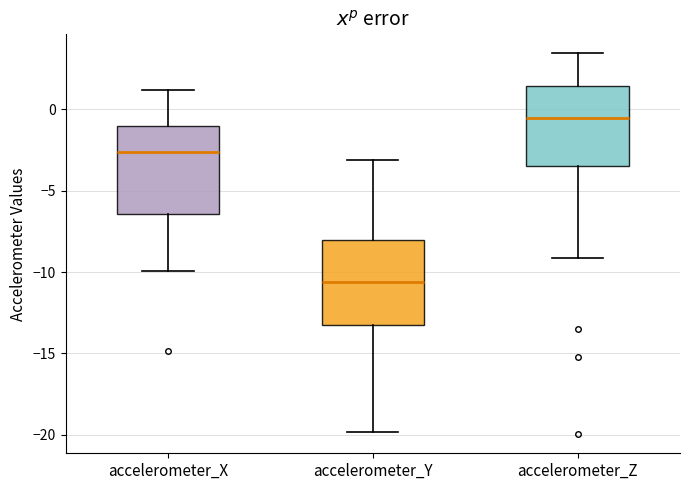

Reading left to right, transcribe this box plot: for each box, give where its median line is, the range the box spans, and where its two whiskers end, as read against the y-axis. The values are not printed on the chart, so give them approximately, as read against the axis.

accelerometer_X: median -2.5, box -6.5 to -1.0, whiskers -10.0 to 1.0
accelerometer_Y: median -10.5, box -13.0 to -8.0, whiskers -20.0 to -3.0
accelerometer_Z: median -0.5, box -3.5 to 1.5, whiskers -9.0 to 3.5